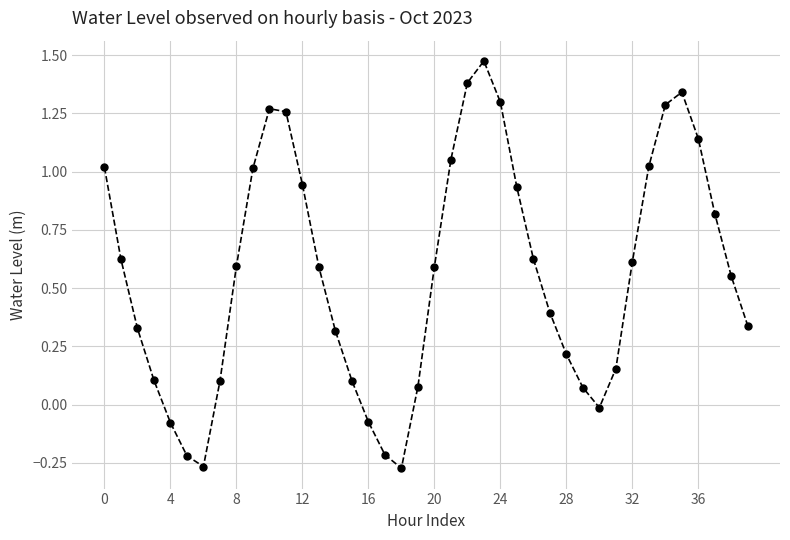

Does the chart have visible grid lines?

Yes